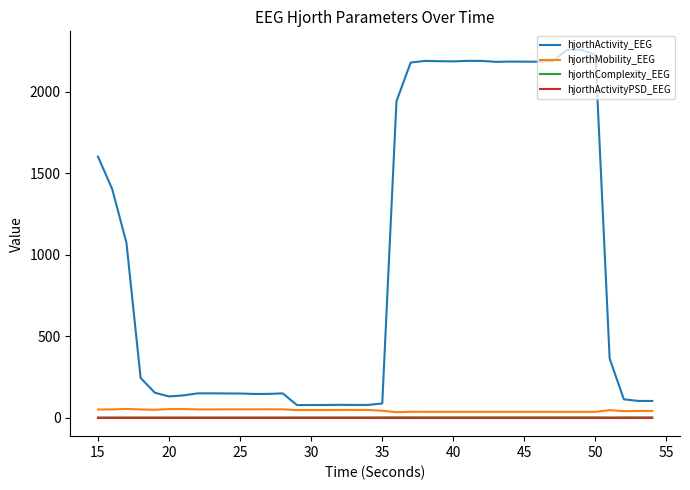

Count the number of data series in this chart.

4